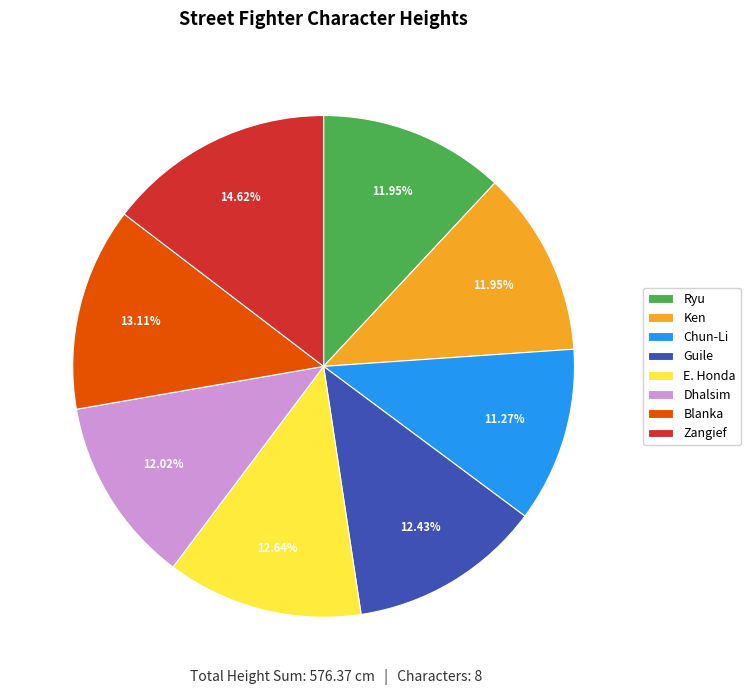

What is the smallest slice in the pie chart?

Chun-Li